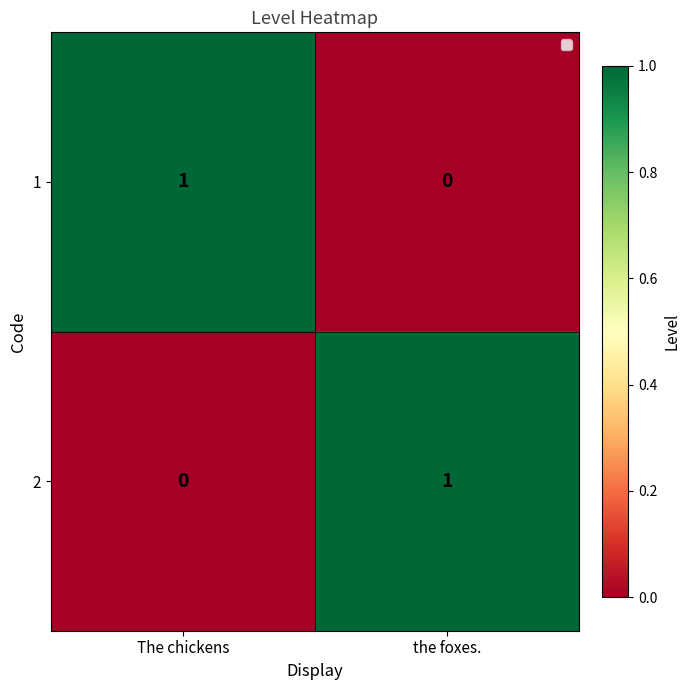

Reading left to right, what are all the values shown in this chart?

1: 1	0
2: 0	1